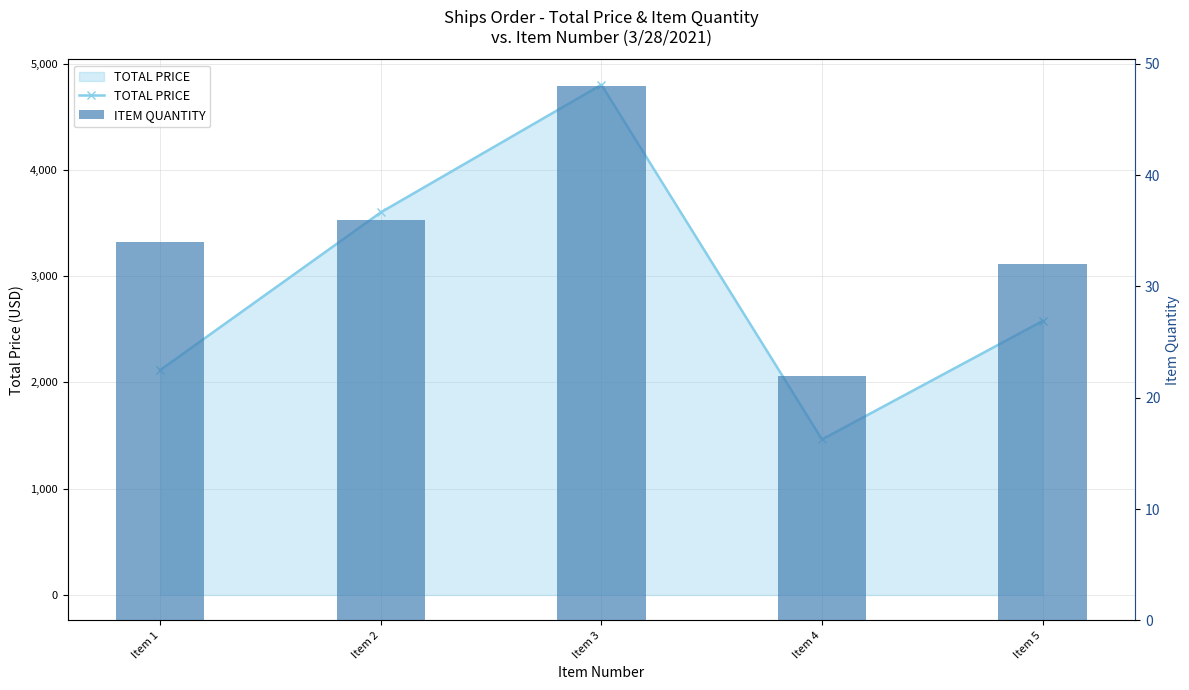

The TOTAL PRICE series shows 3600.0 at Item 2. True or false?

True